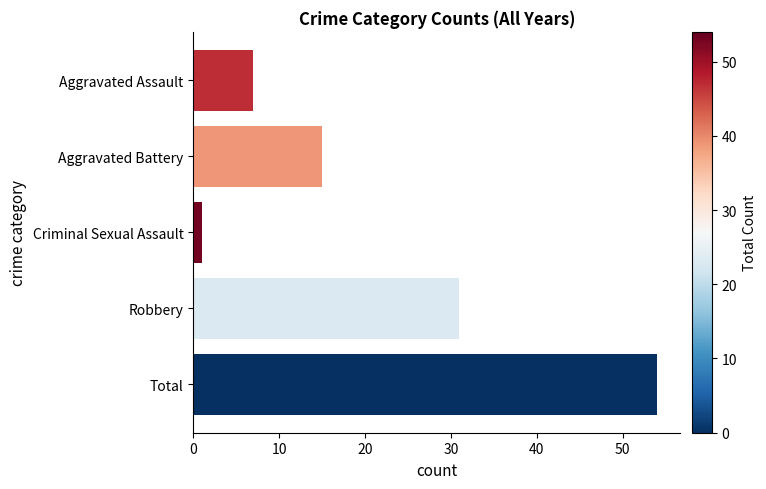

Are the bars grouped side by side (vs. stacked)?

No